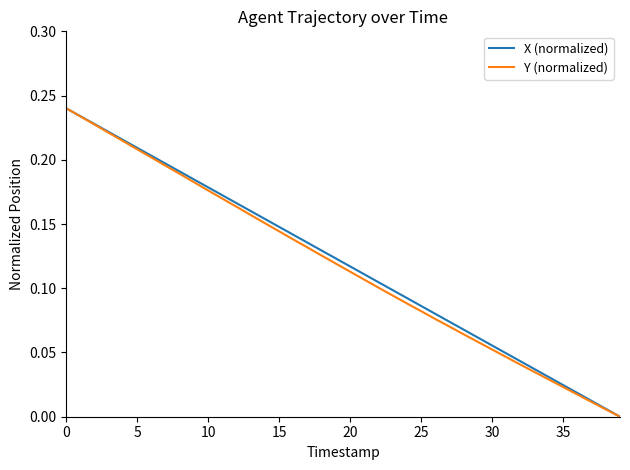

What are all the series names shown in the legend?

X (normalized), Y (normalized)